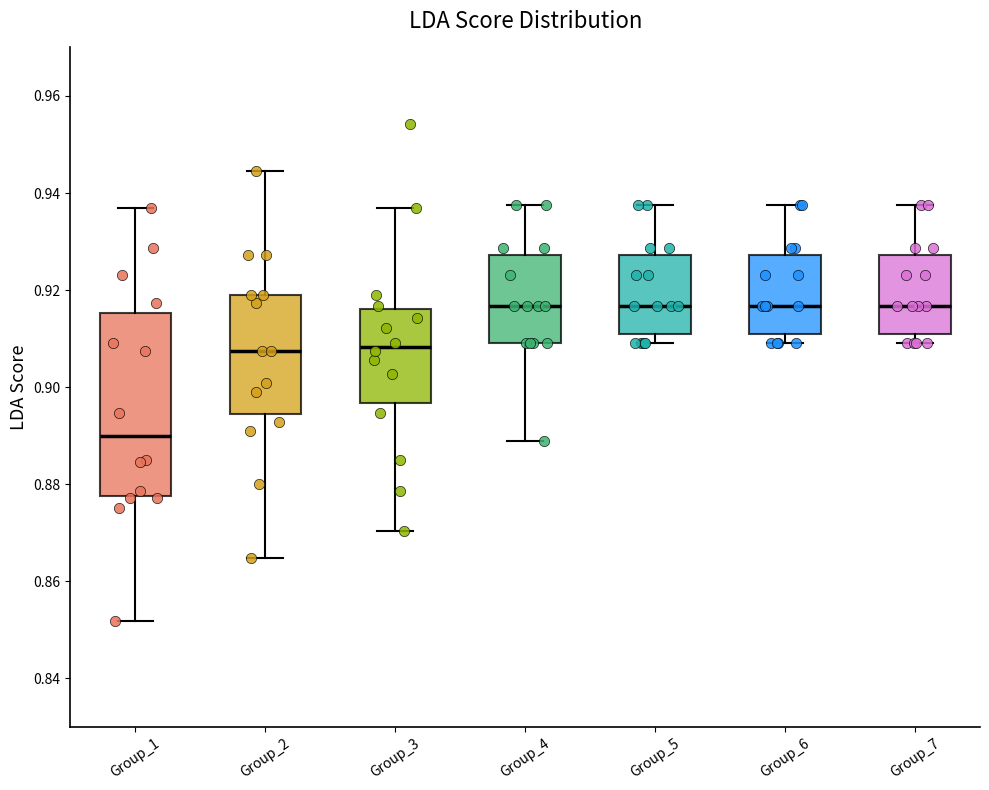

Reading left to right, transcribe this box plot: for each box, give where its median line is, the range the box spans, and where its two whiskers end, as read against the y-axis. The values are not printed on the chart, so give them approximately, as read against the axis.

Group_1: median 0.890, box 0.878 to 0.916, whiskers 0.852 to 0.936
Group_2: median 0.908, box 0.894 to 0.918, whiskers 0.864 to 0.944
Group_3: median 0.908, box 0.896 to 0.916, whiskers 0.870 to 0.936
Group_4: median 0.916, box 0.910 to 0.928, whiskers 0.888 to 0.938
Group_5: median 0.916, box 0.910 to 0.928, whiskers 0.910 (just below the box's lower edge) to 0.938
Group_6: median 0.916, box 0.910 to 0.928, whiskers 0.910 (just below the box's lower edge) to 0.938
Group_7: median 0.916, box 0.910 to 0.928, whiskers 0.910 (just below the box's lower edge) to 0.938